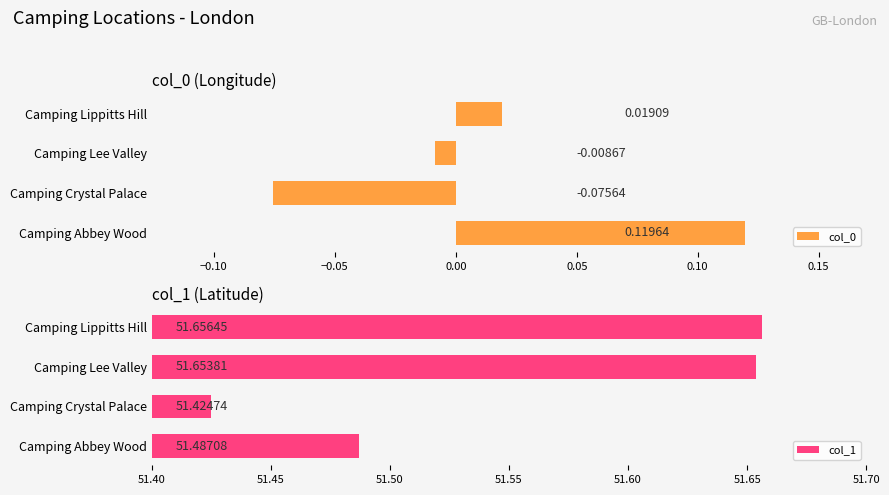

List the labels in order of col_0 value, smallest first.

Camping Crystal Palace, Camping Lee Valley, Camping Lippitts Hill, Camping Abbey Wood